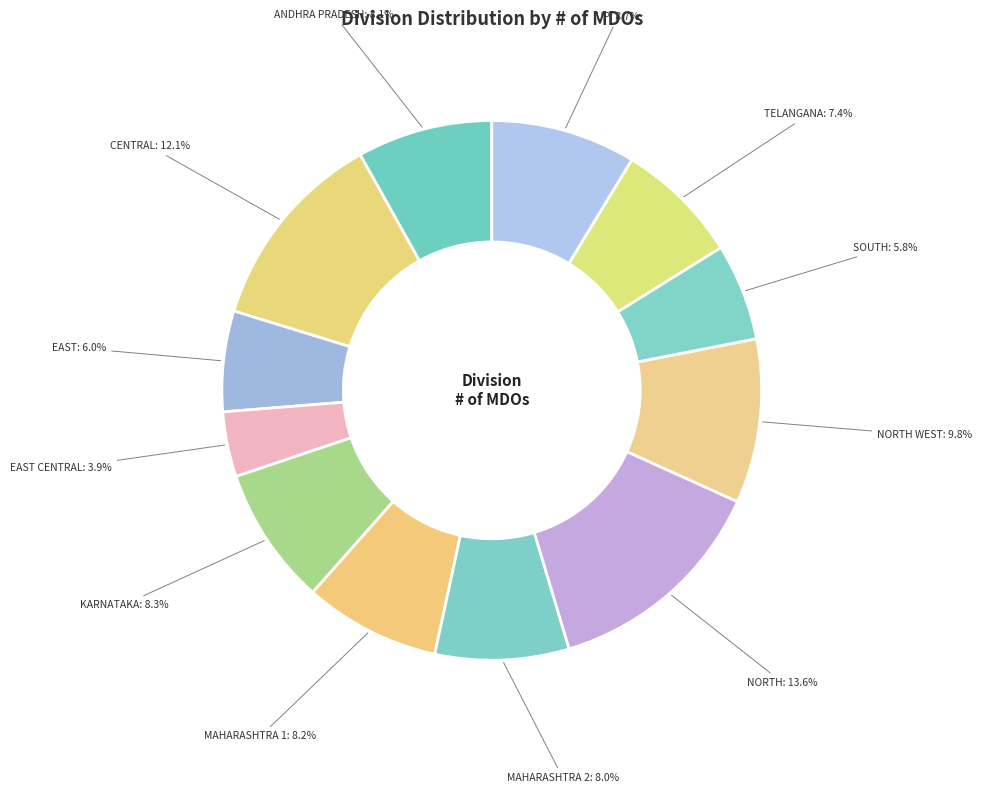

To the nearest percent, what is the difference between the SOUTH and NORTH WEST slice percentages?

4%